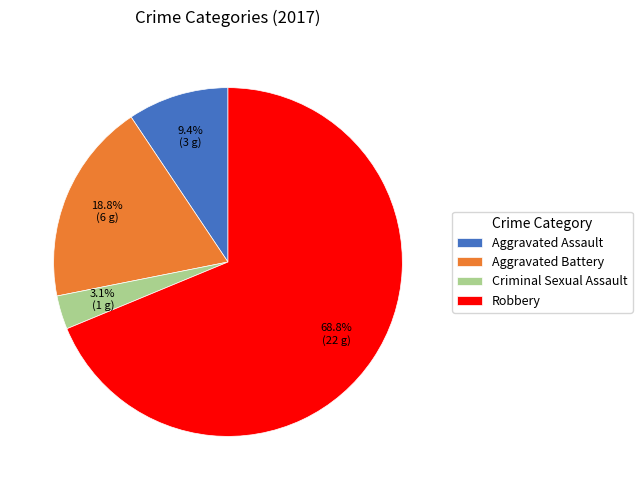

Do Aggravated Battery and Aggravated Assault together represent more than half of the pie?

No